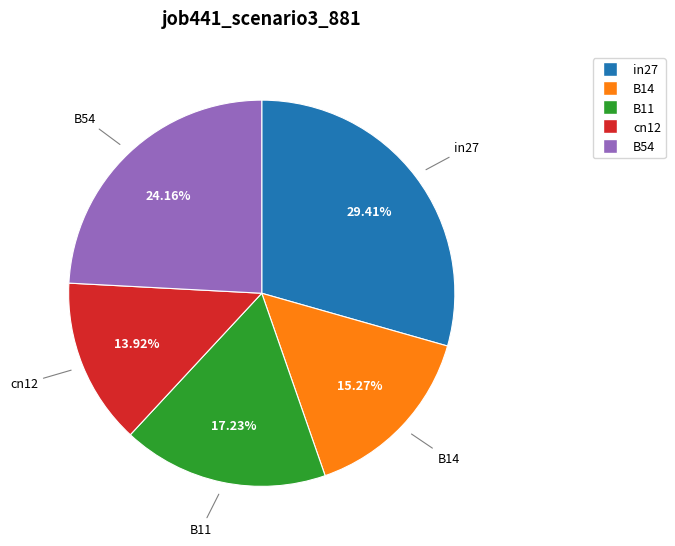

Does any single category account for the majority?

No